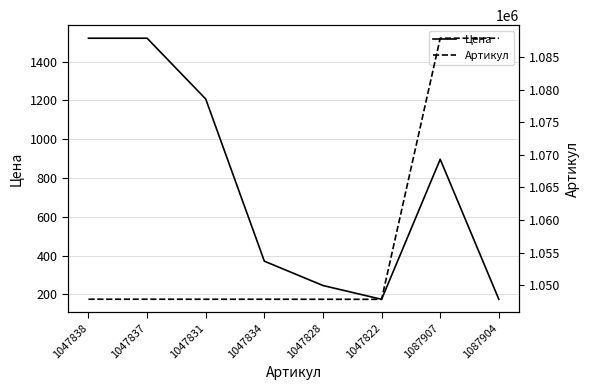

How many interior local peaks does the Артикул series have?

2